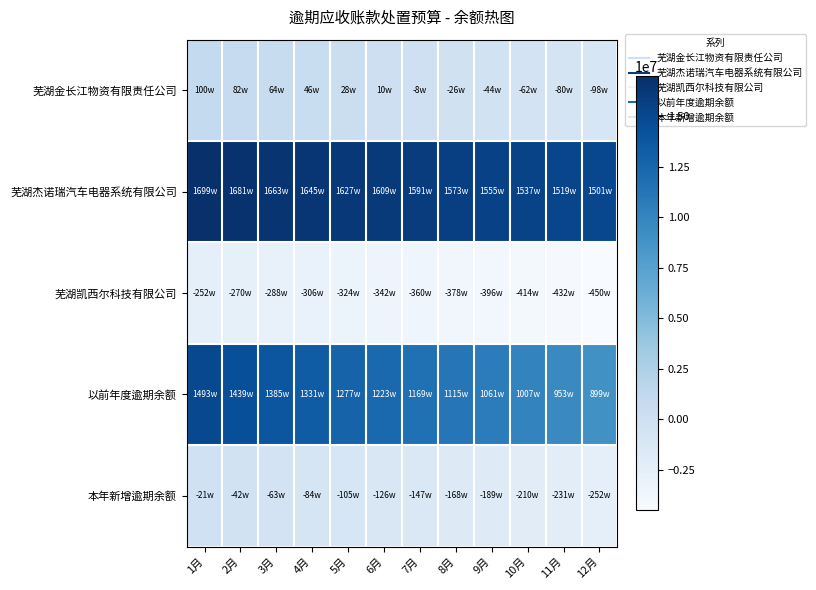

Count the number of data series in this chart.

5